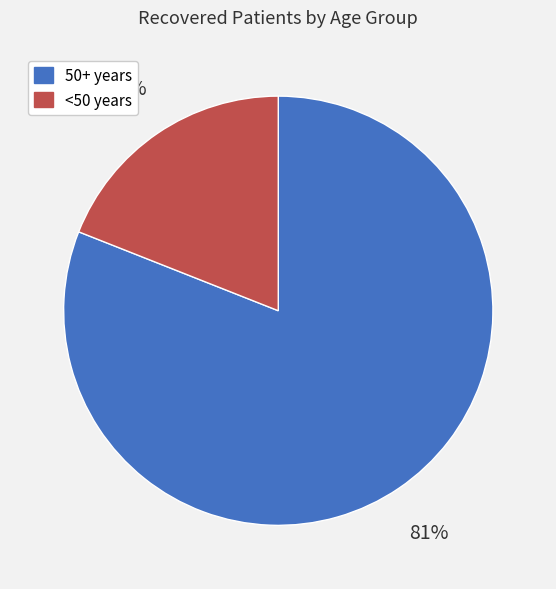

To the nearest percent, what is the average slice percentage?

50%